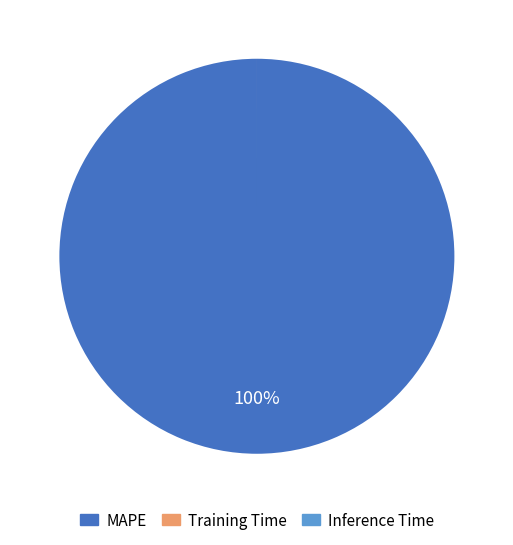

Which slice is the largest?

MAPE